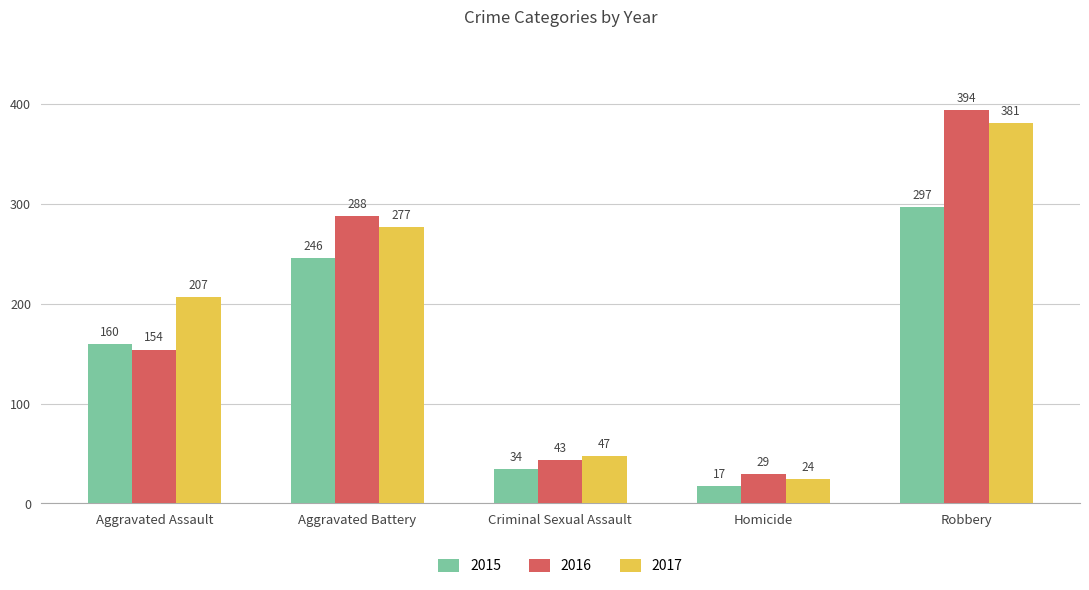

What are all the series names shown in the legend?

2015, 2016, 2017